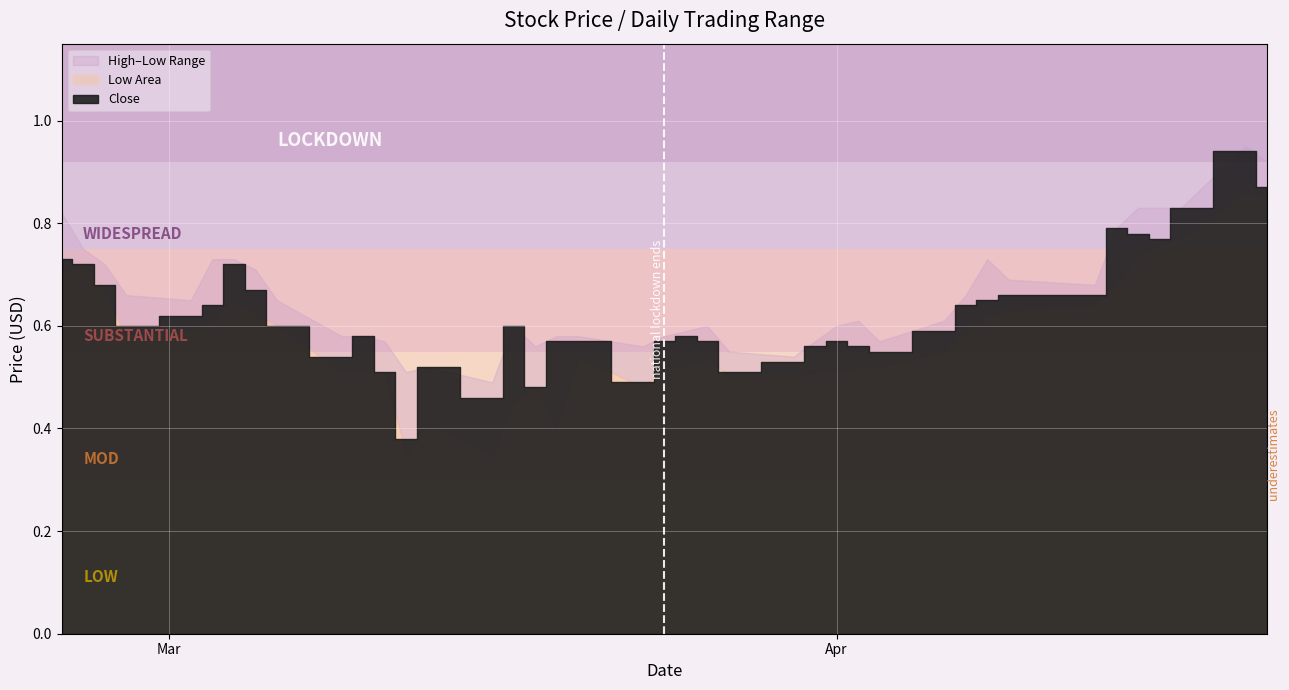

List the labels in order of High value, largest first.

38, 39, 35, 36, 37, 0, 34, 1, 5, 6, 31, 2, 7, 32, 33, 3, 30, 4, 8, 27, 29, 15, 22, 26, 21, 9, 10, 17, 18, 20, 11, 25, 28, 16, 19, 23, 24, 13, 12, 14